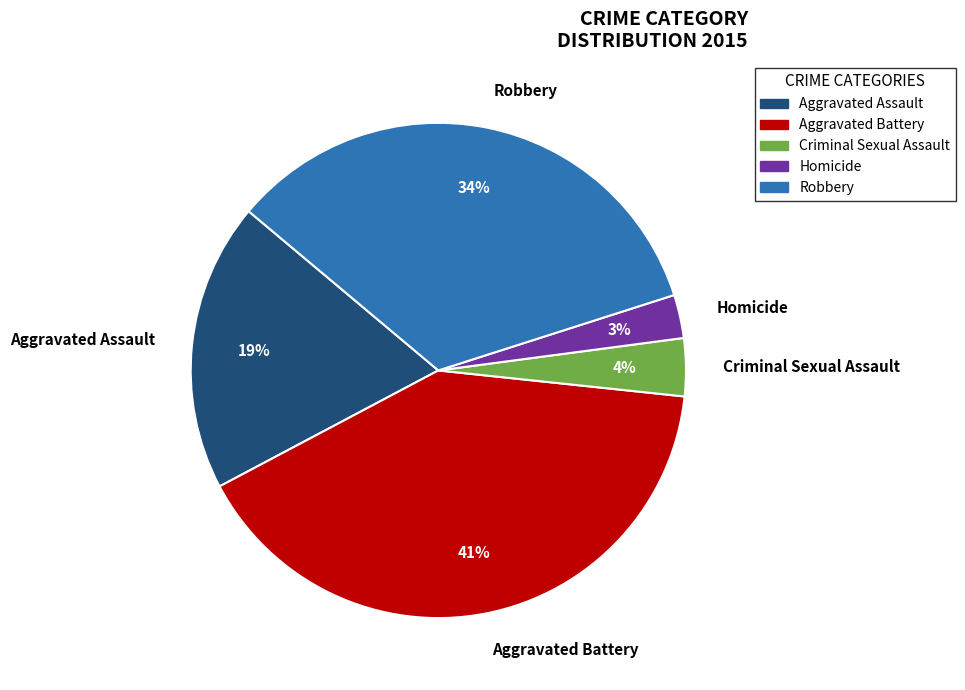

Combined, do Homicide and Robbery account for over 50%?

No